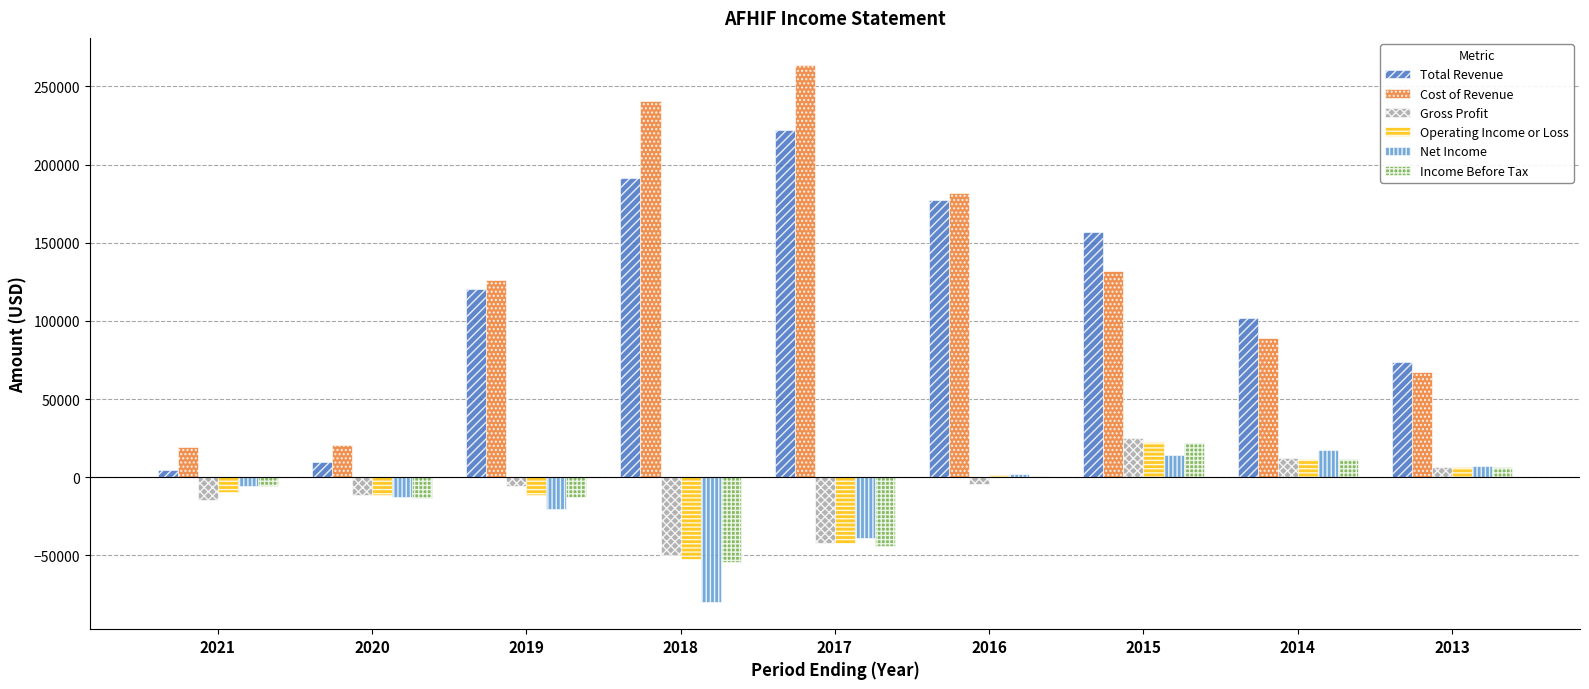

What is the sum of all Net Income values?

-116000